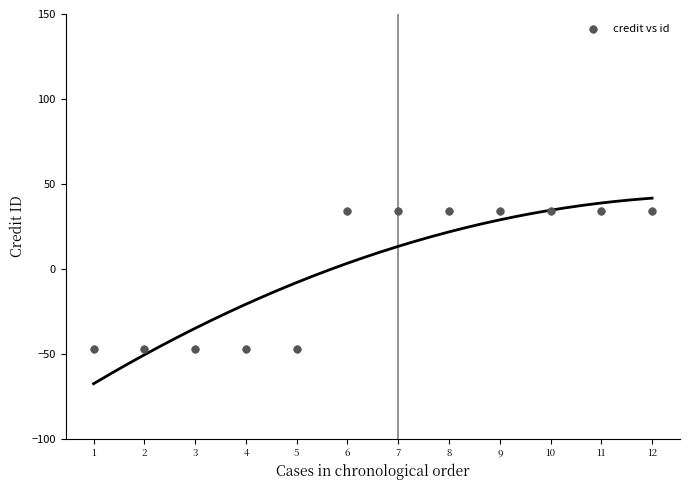

What is the average X value?

6.5